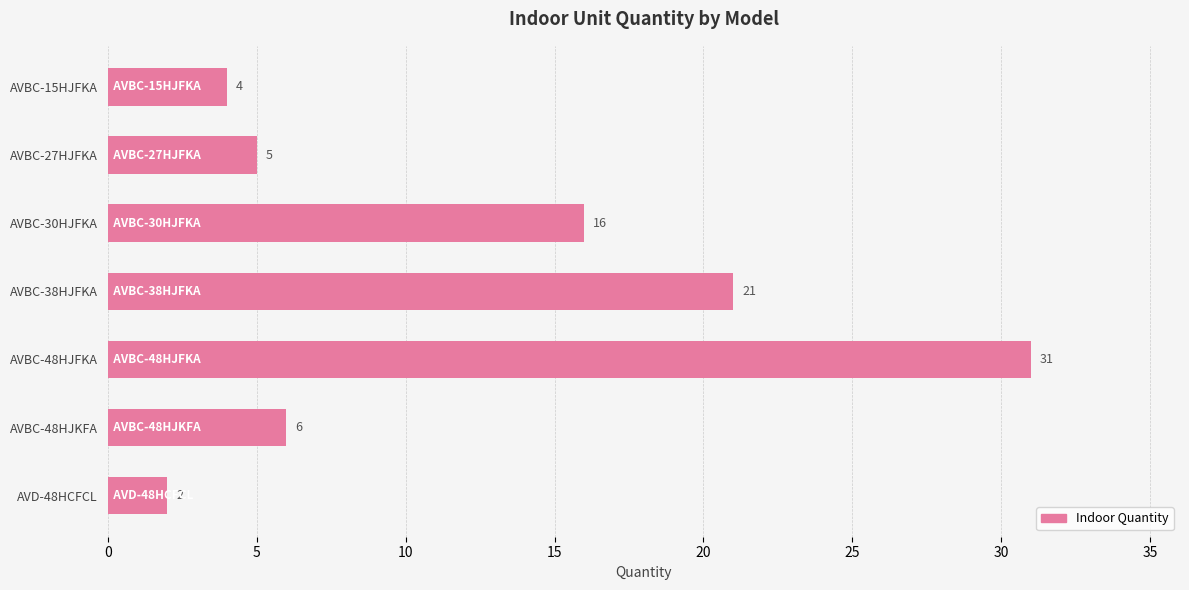

Which category has the highest value across all series?

AVBC-48HJFKA